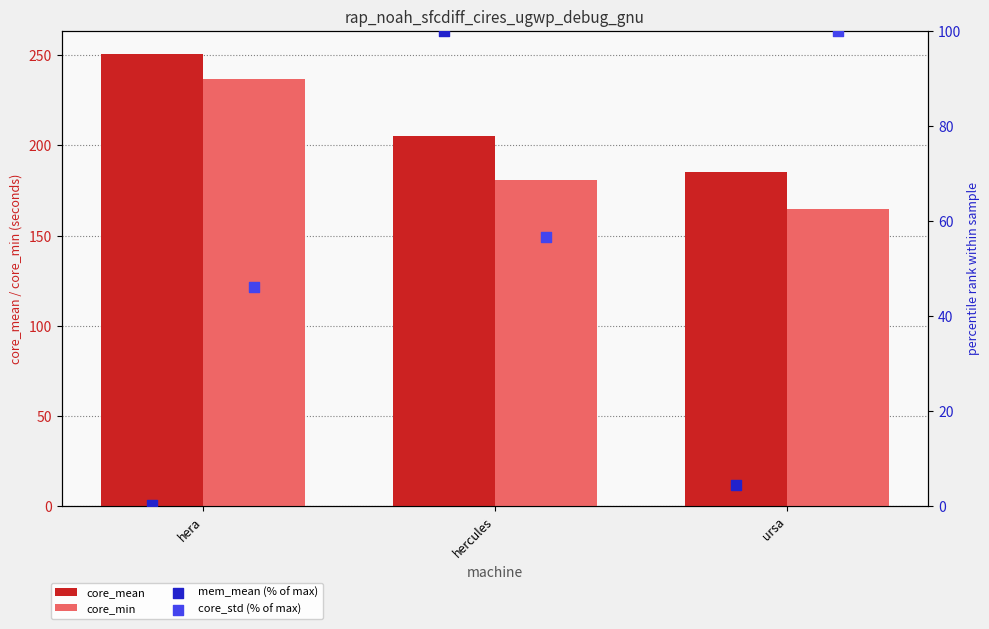

Is the value of core_mean at ursa greater than the value of core_min at ursa?

Yes